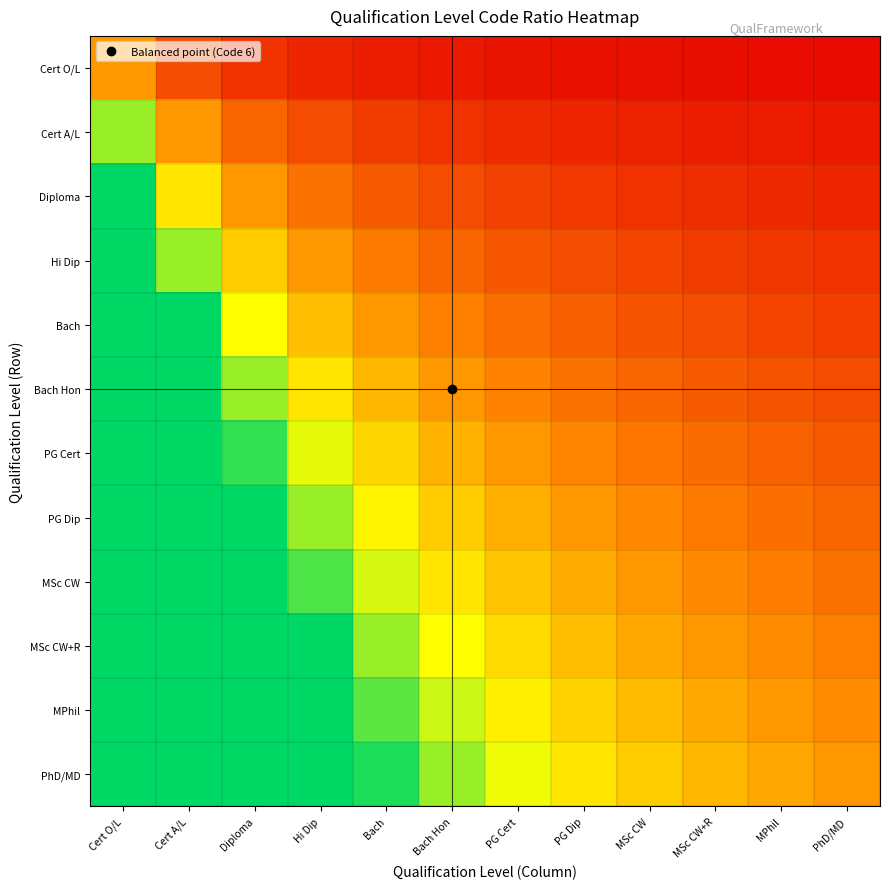

List the series in order of their peak value, lowest first.

Cert O/L, Cert A/L, Diploma, Hi Dip, Bach, Bach Hon, PG Cert, PG Dip, MSc CW, MSc CW+R, MPhil, PhD/MD